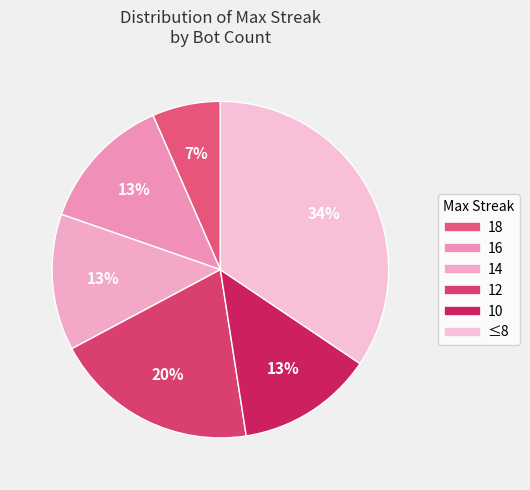

Is it true that 10 is 1% of the pie?

False